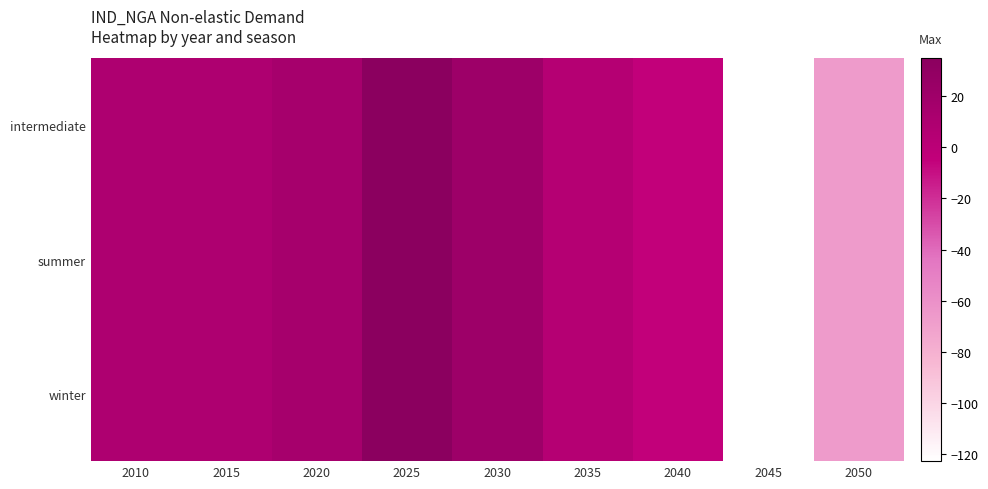

Which label corresponds to the smallest value in the chart?

2045